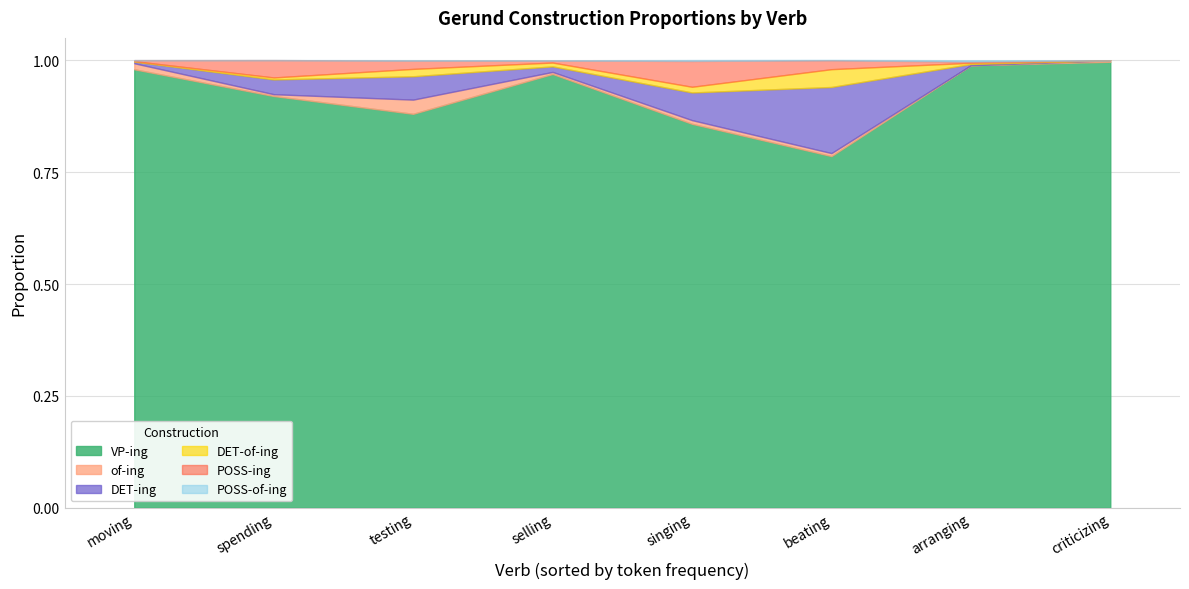

Reading right to left, list all the values displayed in this chart.

VP-ing: criticizing=1.0	arranging=1.0	beating=0.8	singing=0.9	selling=1.0	testing=0.9	spending=0.9	moving=1.0
of-ing: criticizing=0.0	arranging=0.0	beating=0.0	singing=0.0	selling=0.0	testing=0.0	spending=0.0	moving=0.0
DET-ing: criticizing=0.0	arranging=0.0	beating=0.1	singing=0.1	selling=0.0	testing=0.1	spending=0.0	moving=0.0
DET-of-ing: criticizing=0.0	arranging=0.0	beating=0.0	singing=0.0	selling=0.0	testing=0.0	spending=0.0	moving=0.0
POSS-ing: criticizing=0.0	arranging=0.0	beating=0.0	singing=0.1	selling=0.0	testing=0.0	spending=0.0	moving=0.0
POSS-of-ing: criticizing=0.0	arranging=0.0	beating=0.0	singing=0.0	selling=0.0	testing=0.0	spending=0.0	moving=0.0